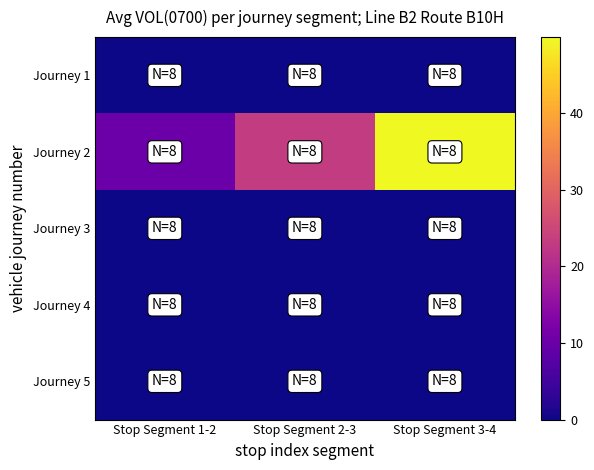

What is the total value across all series at Stop Segment 2-3?

23.2